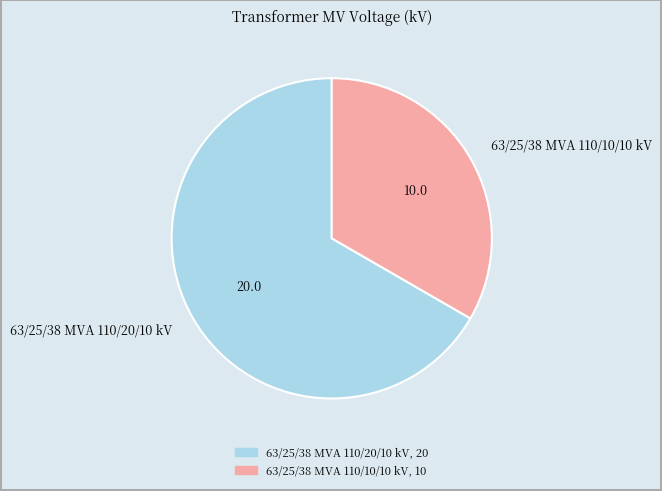

The 63/25/38 MVA 110/20/10 kV slice represents 67% of the pie. True or false?

True